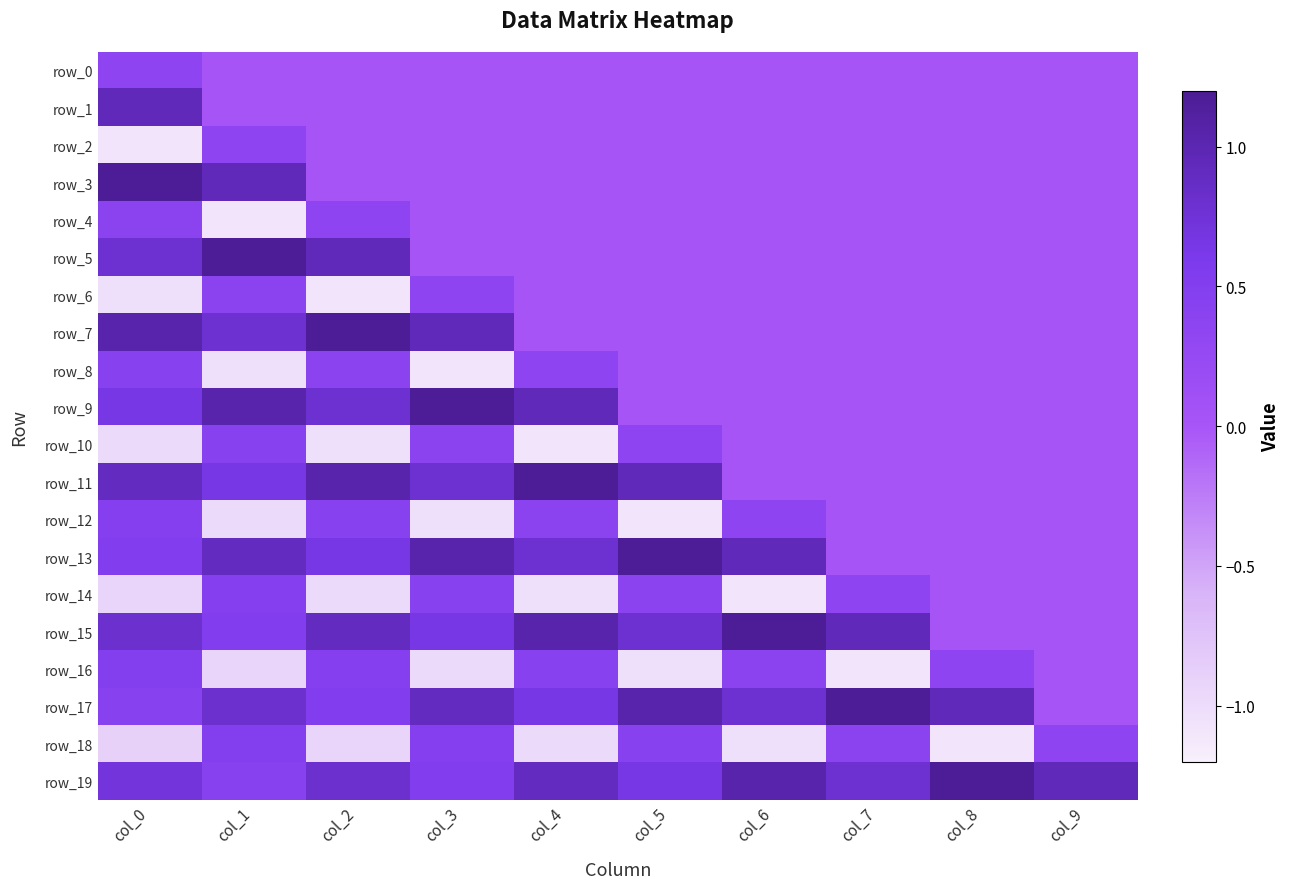

The value of row_15 at col_8 is -0.6. True or false?

False